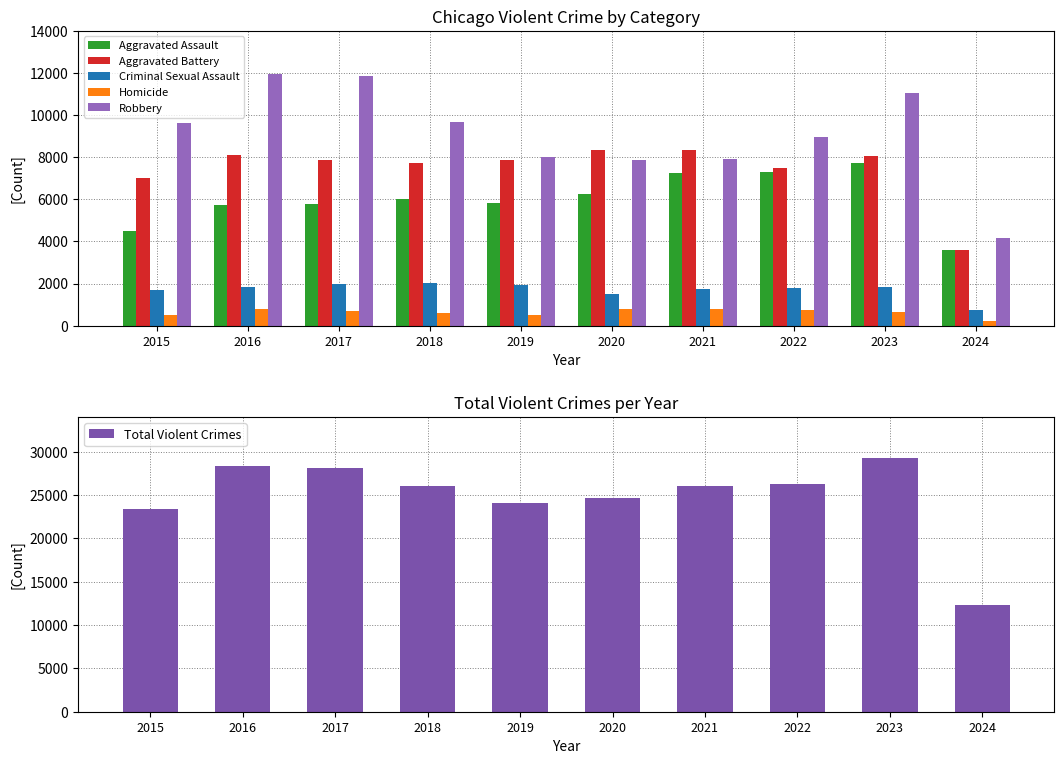

What is the minimum value for Aggravated Battery?

3590